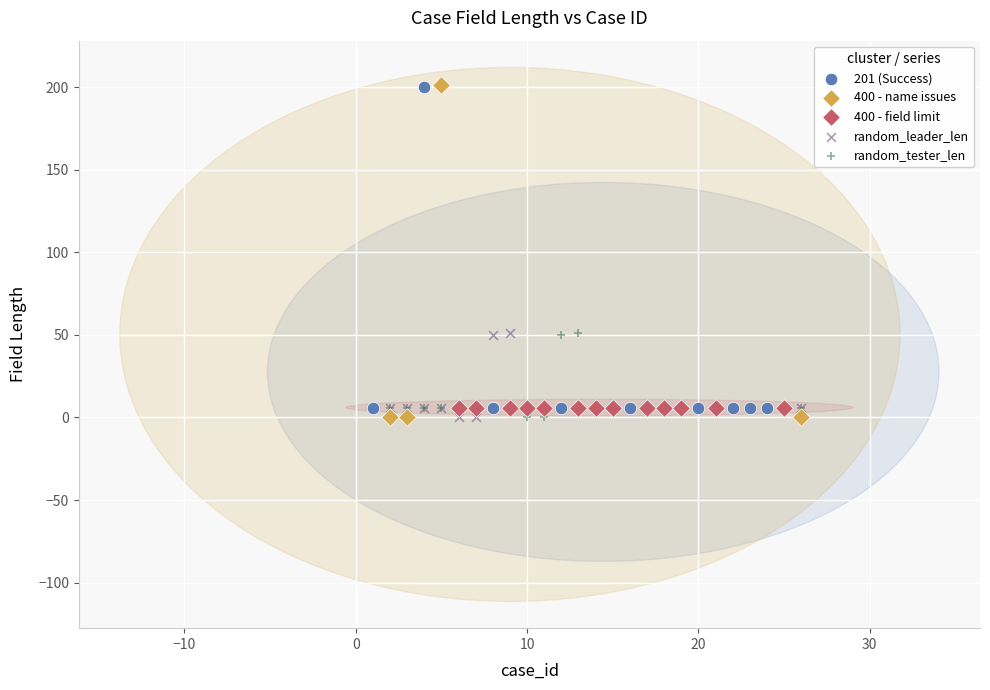

What are all the series names shown in the legend?

201 (Success), 400 - name issues, 400 - field limit, random_leader_len, random_tester_len